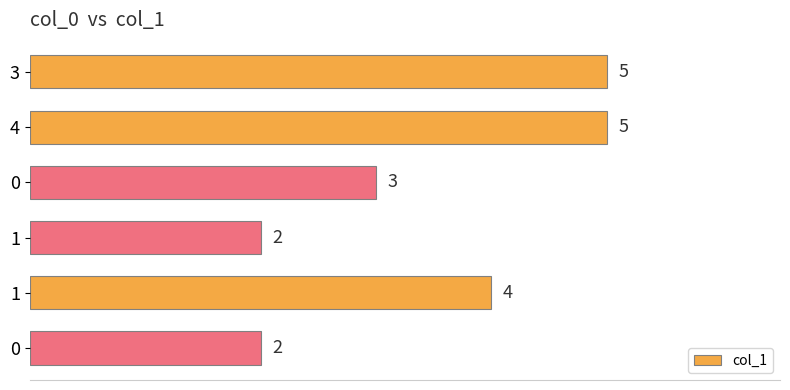

How many bars are there in total?

6